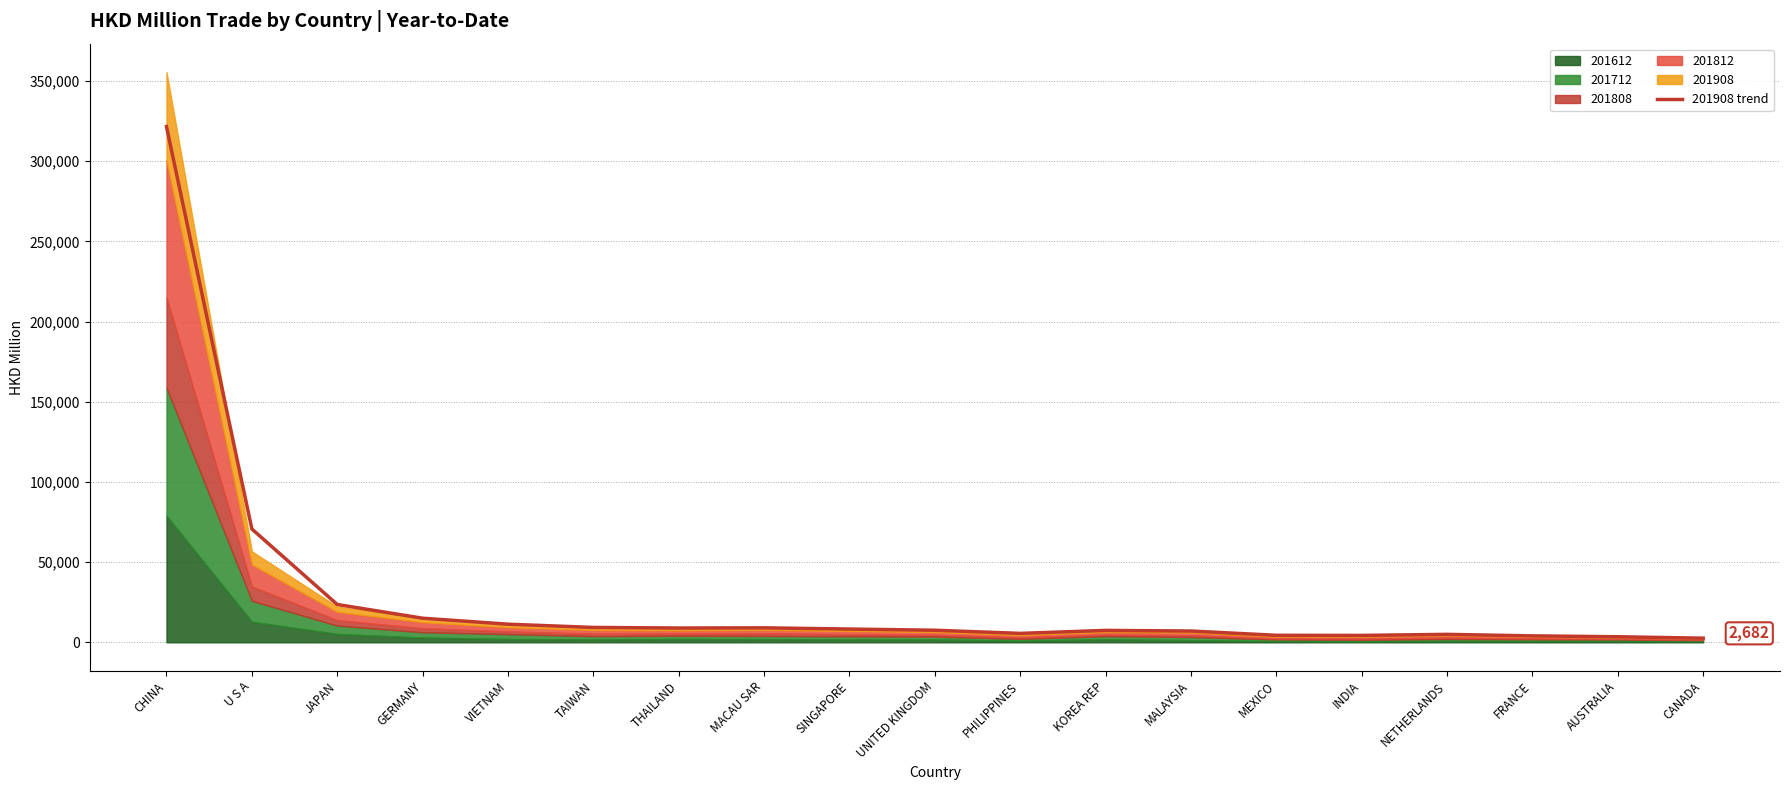

Reading left to right, extract all data points from this chart.

CHINA=321604.7	U S A=70680.1	JAPAN=23587.7	GERMANY=15034.6	VIETNAM=11300.2	TAIWAN=9276.2	THAILAND=8904.2	MACAU SAR=9029.3	SINGAPORE=8272.6	UNITED KINGDOM=7526.7	PHILIPPINES=5567.9	KOREA REP=7428.1	MALAYSIA=7040.2	MEXICO=4371.5	INDIA=4308.0	NETHERLANDS=4961.9	FRANCE=4017.4	AUSTRALIA=3467.4	CANADA=2579.7